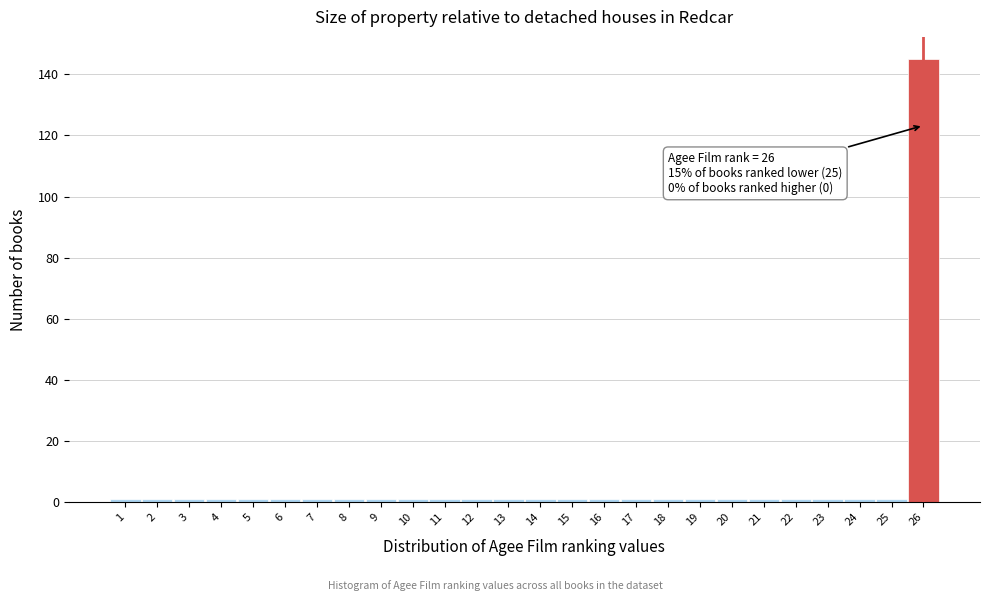

Over which range of the x-axis is the bar tallest?

25.5 to 26.5